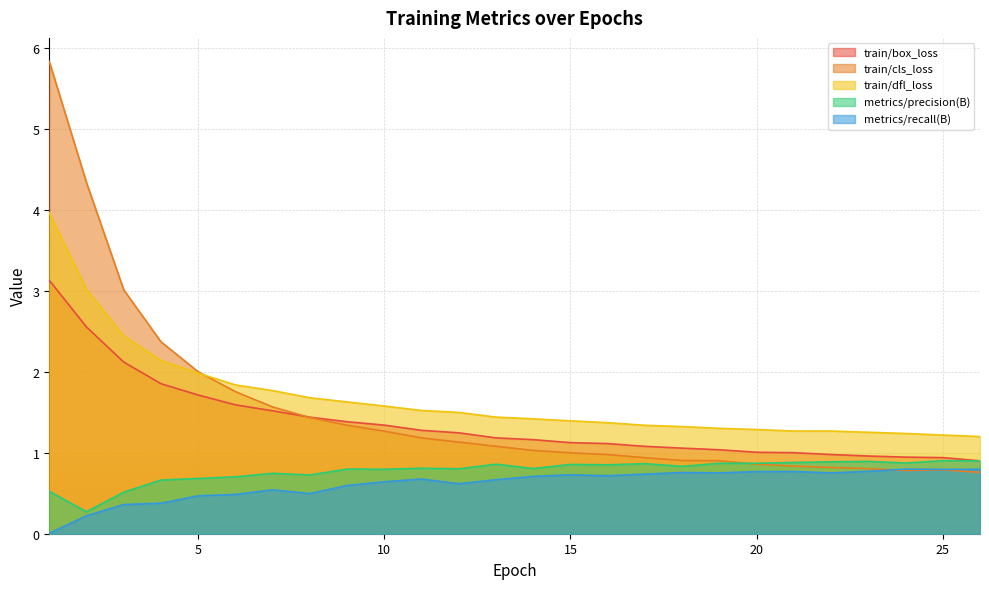

Read the train/cls_loss value at 21.

0.8